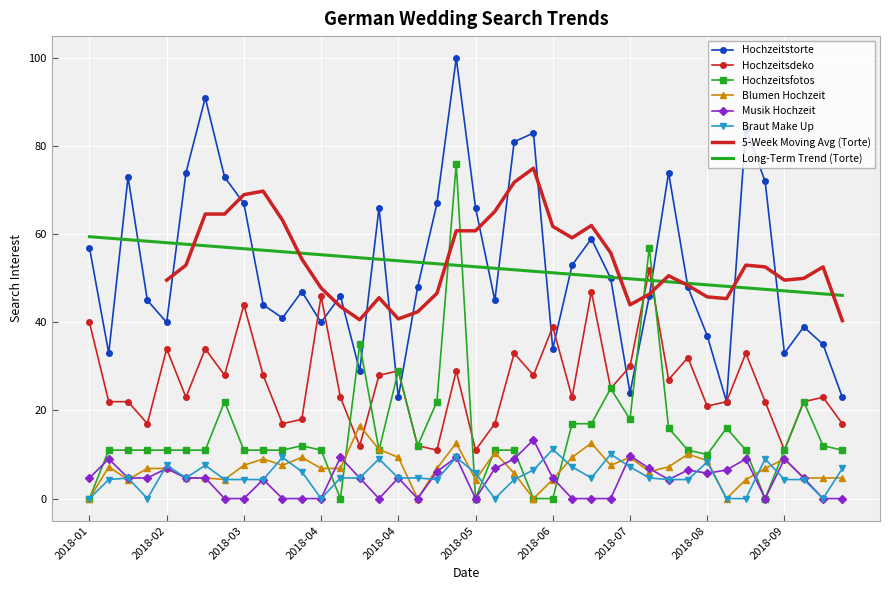

True or false: Hochzeitsfotos has a value of 0.0 at 2018-04-08.

True